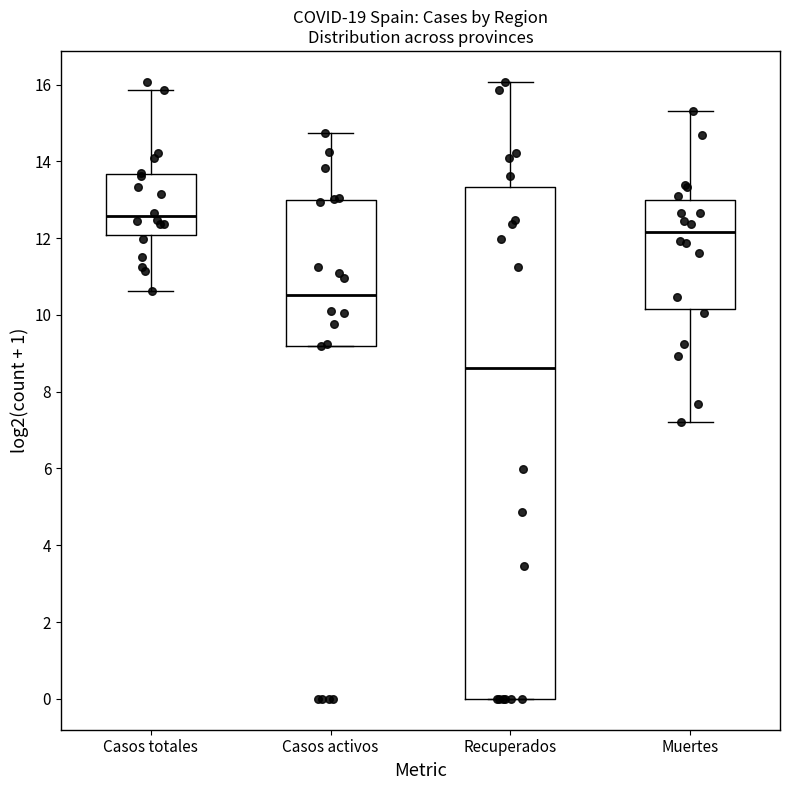

Comparing the boxes themselves (not the whiskers), which one is the tallest?

Recuperados